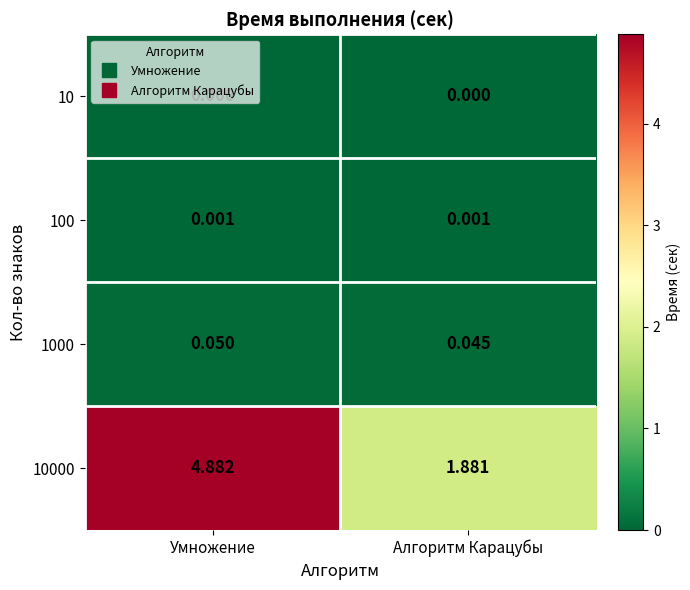

Which category has the highest value across all series?

Умножение